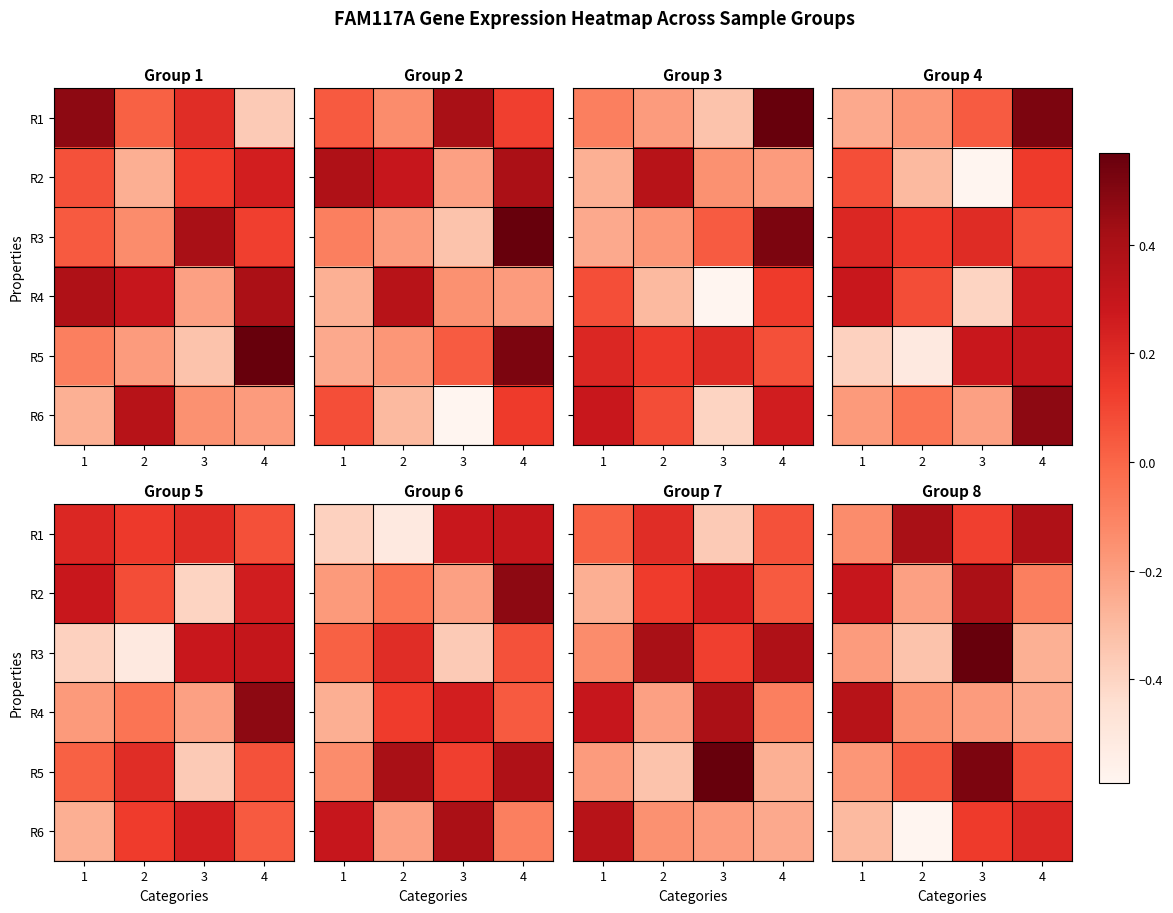

What is the difference between the highest and lowest values at 4?

0.6